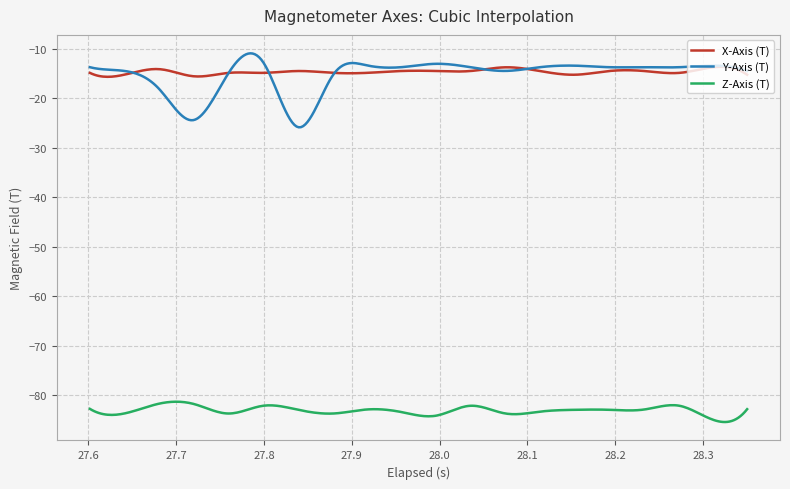

Which series has the largest range (max minus min)?

Y-Axis (T)